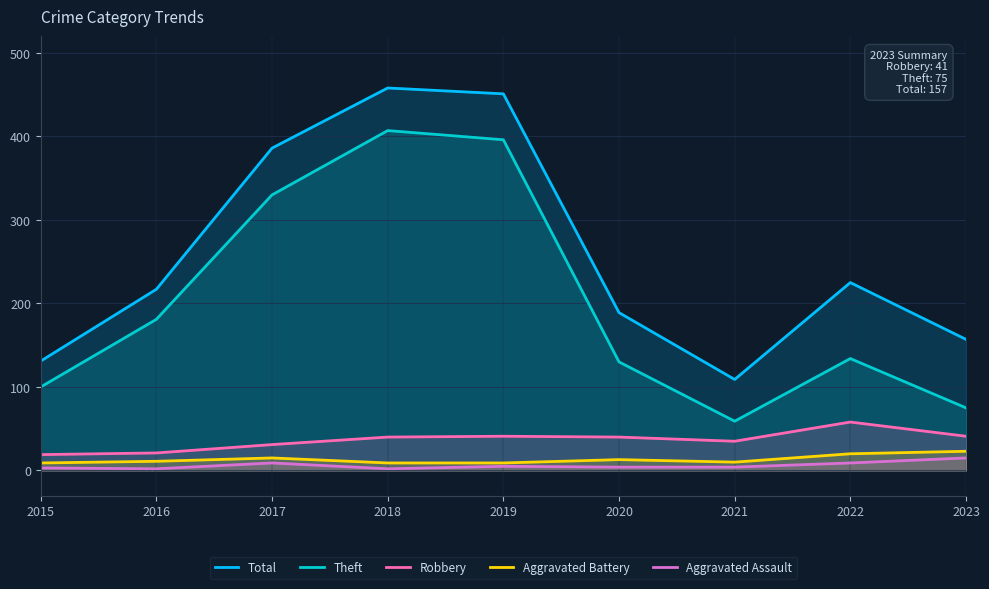

How many categories are shown in the chart?

9